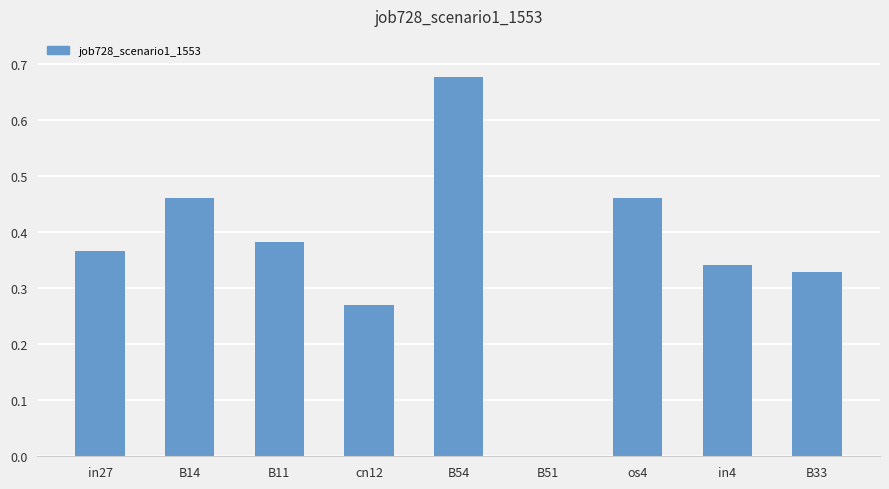

Which has a higher value, B54 or B14?

B54